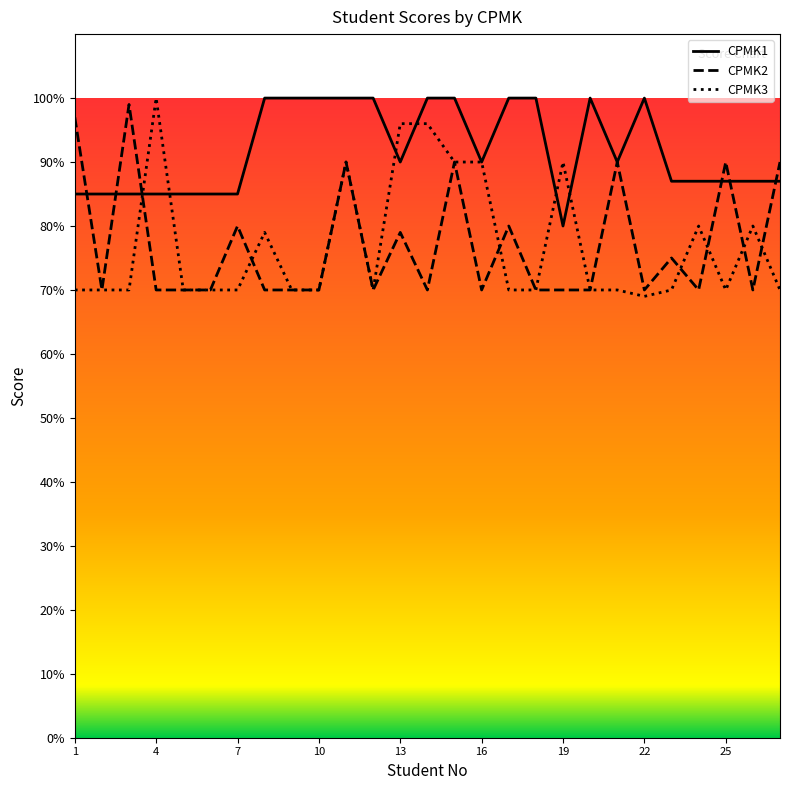

What is the highest value of the CPMK3 series?

100